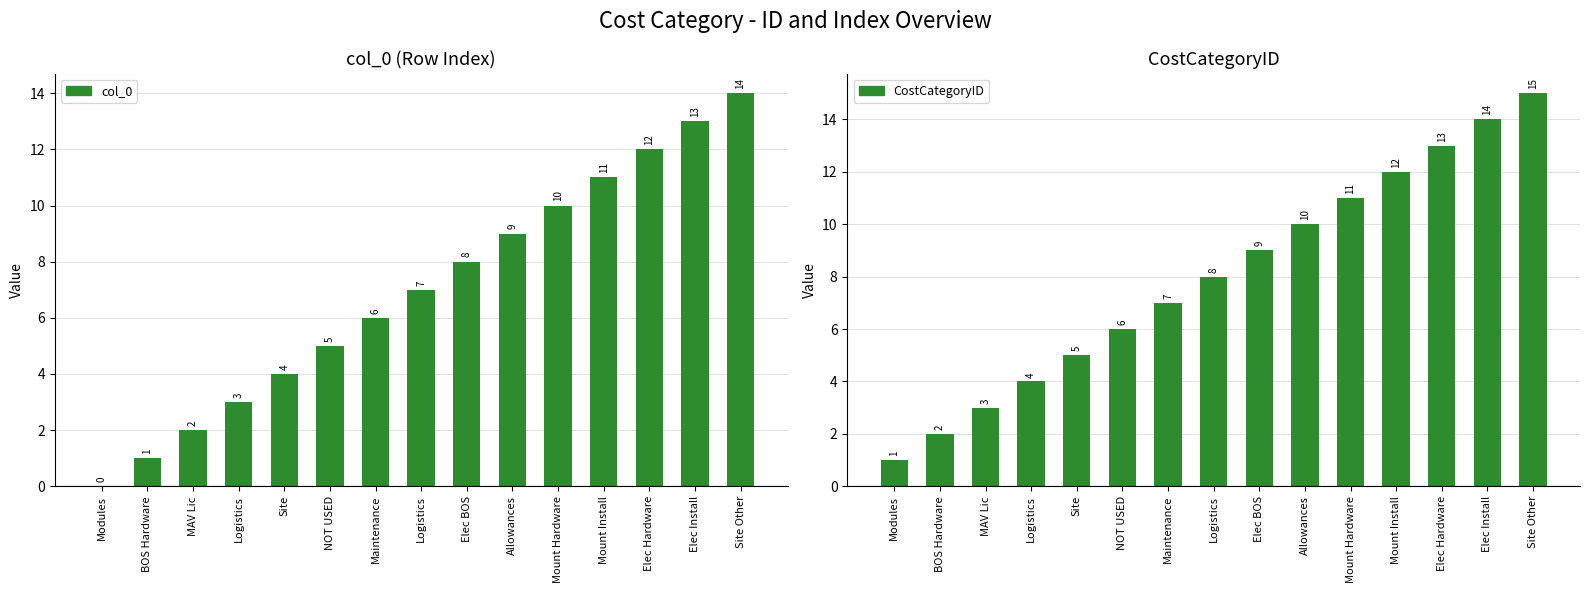

Between BOS Hardware and Site, which series saw the biggest shift?

col_0